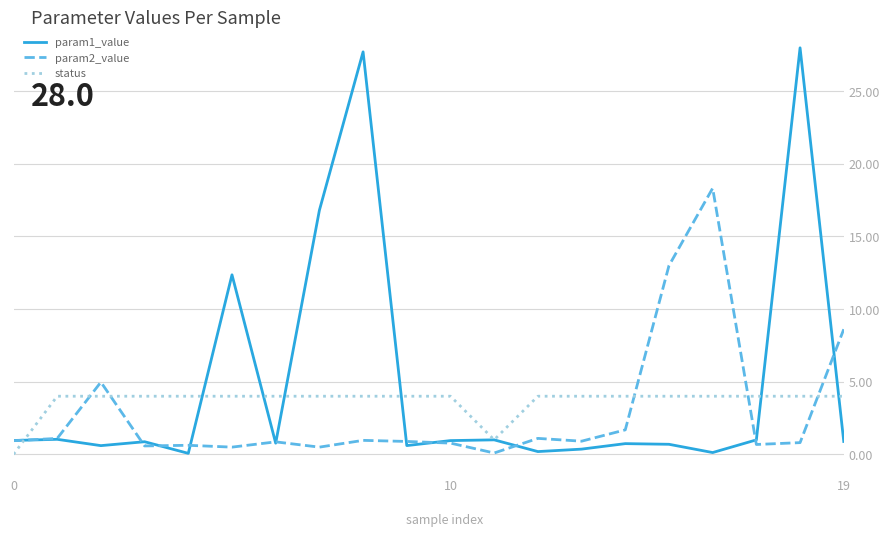

Which series has the largest range (max minus min)?

param1_value